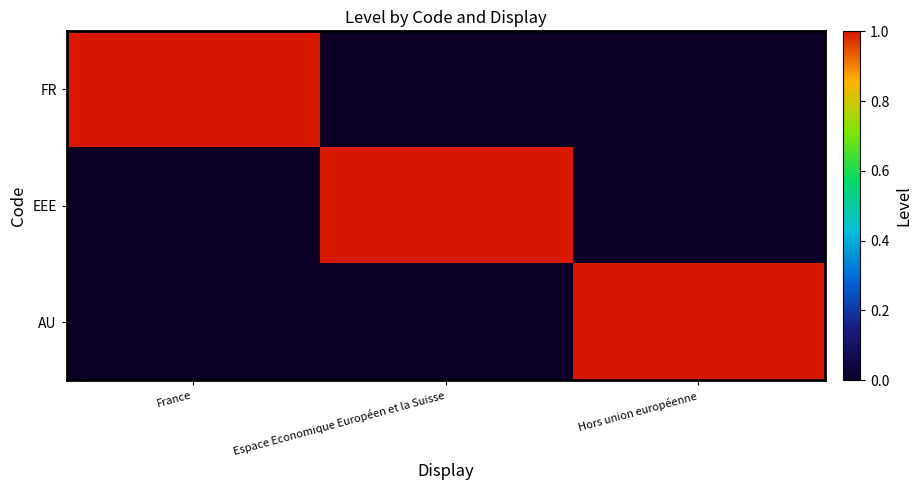

Reading left to right, transcribe all the data shown in this chart.

FR: France=1	Espace Economique Européen et la Suisse=0	Hors union européenne=0
EEE: France=0	Espace Economique Européen et la Suisse=1	Hors union européenne=0
AU: France=0	Espace Economique Européen et la Suisse=0	Hors union européenne=1